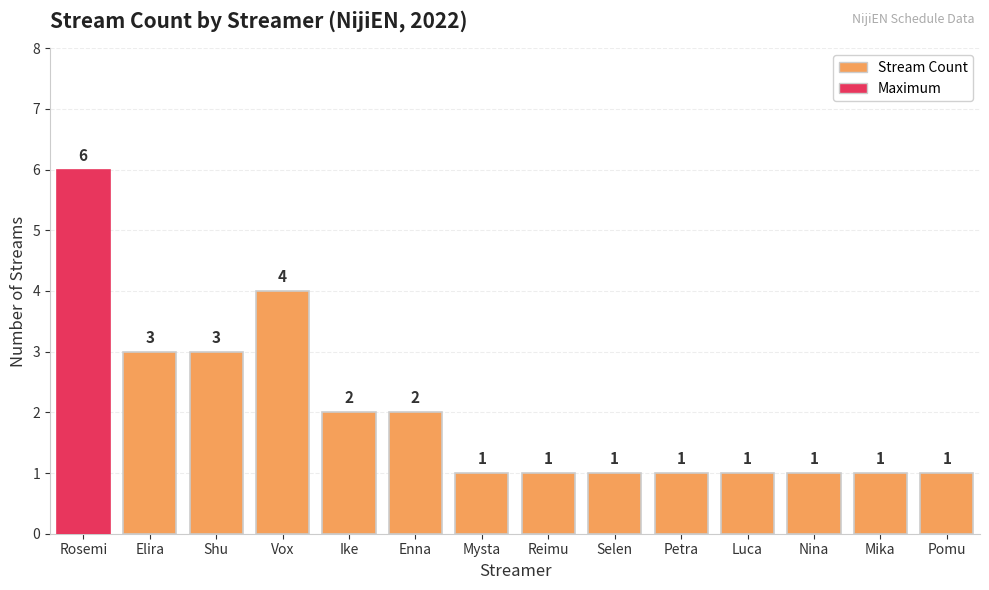

What is the maximum value shown in the chart?

6